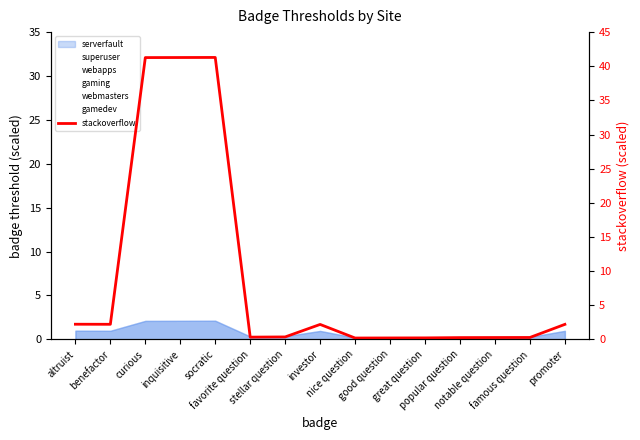

Rank the categories by value from lowest to highest.

nice question, good question, great question, popular question, notable question, famous question, favorite question, stellar question, investor, promoter, benefactor, altruist, curious, inquisitive, socratic